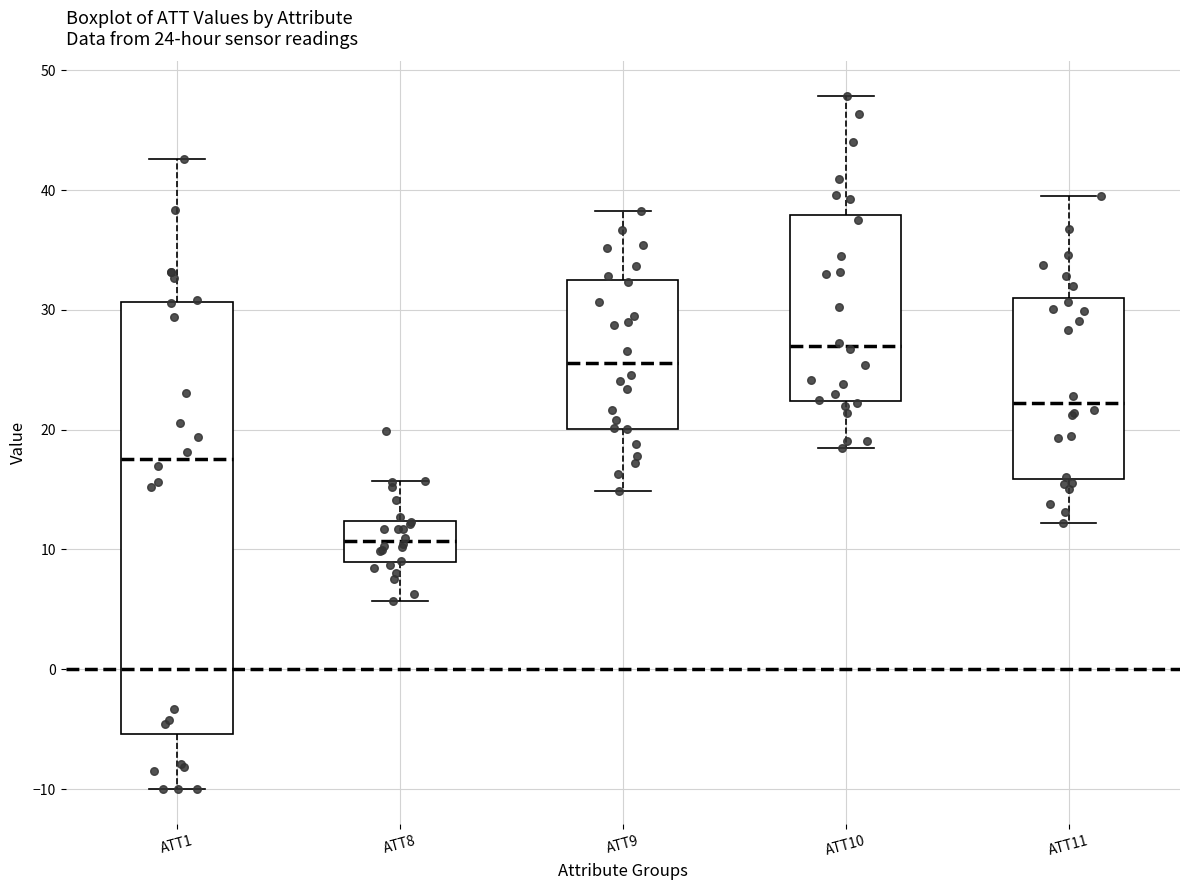

Which box is the tallest, from its lower edge to its upper edge?

ATT1